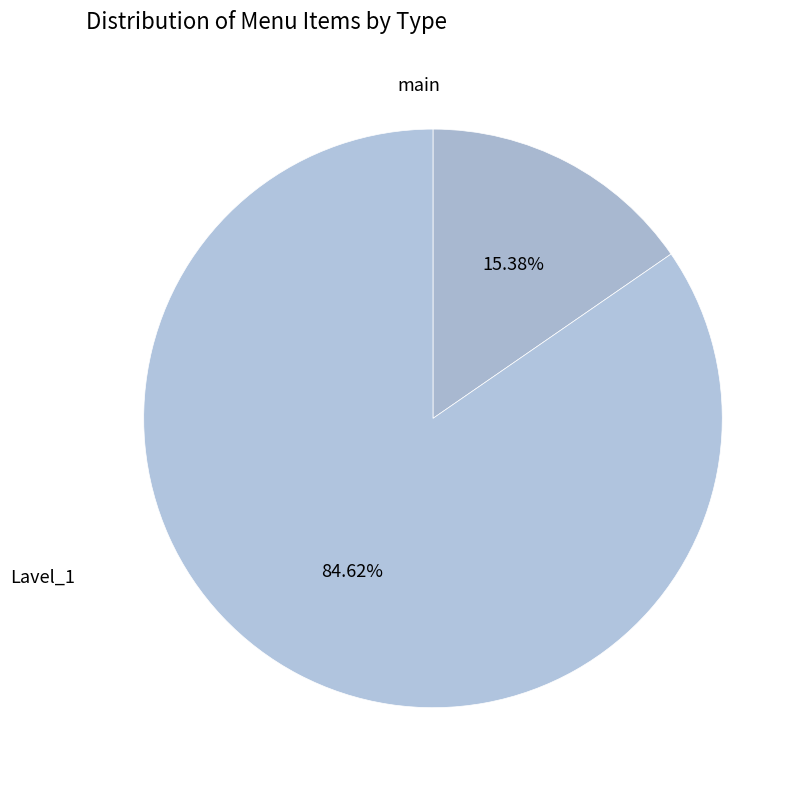

How many segments does this pie chart have?

2